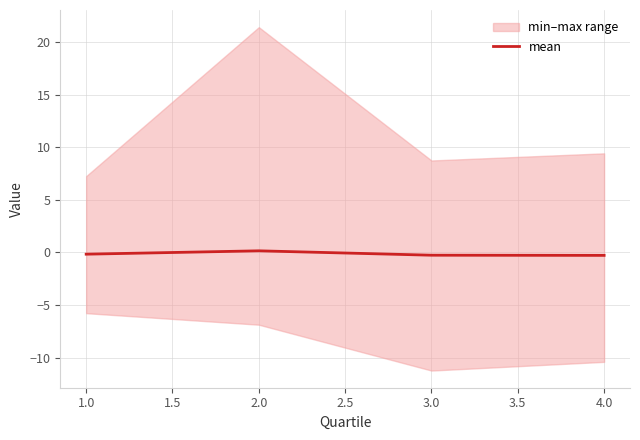

How many interior local peaks does the mean series have?

1